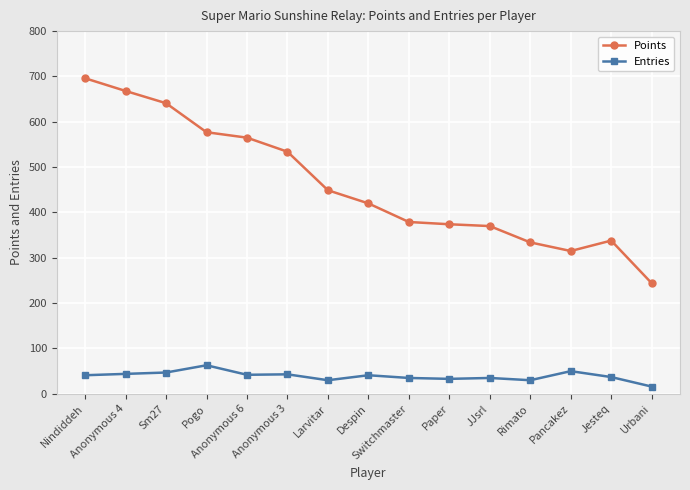

Which series has the largest total across all categories?

Points